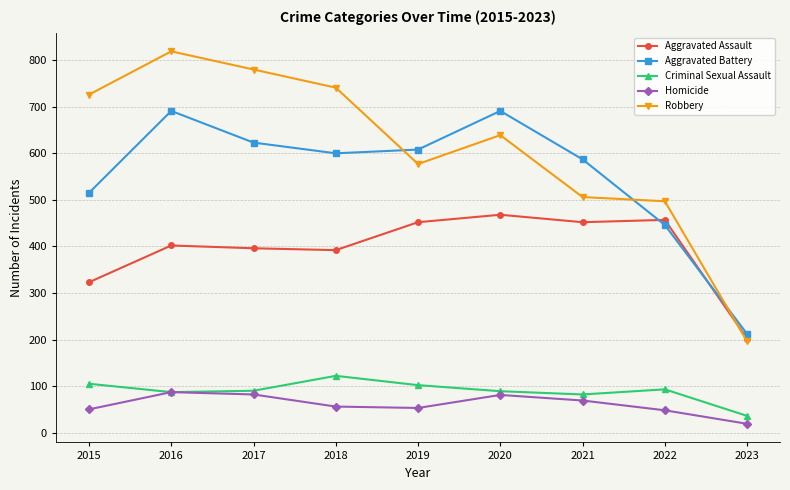

The value of Homicide at 2023 is 19. True or false?

True